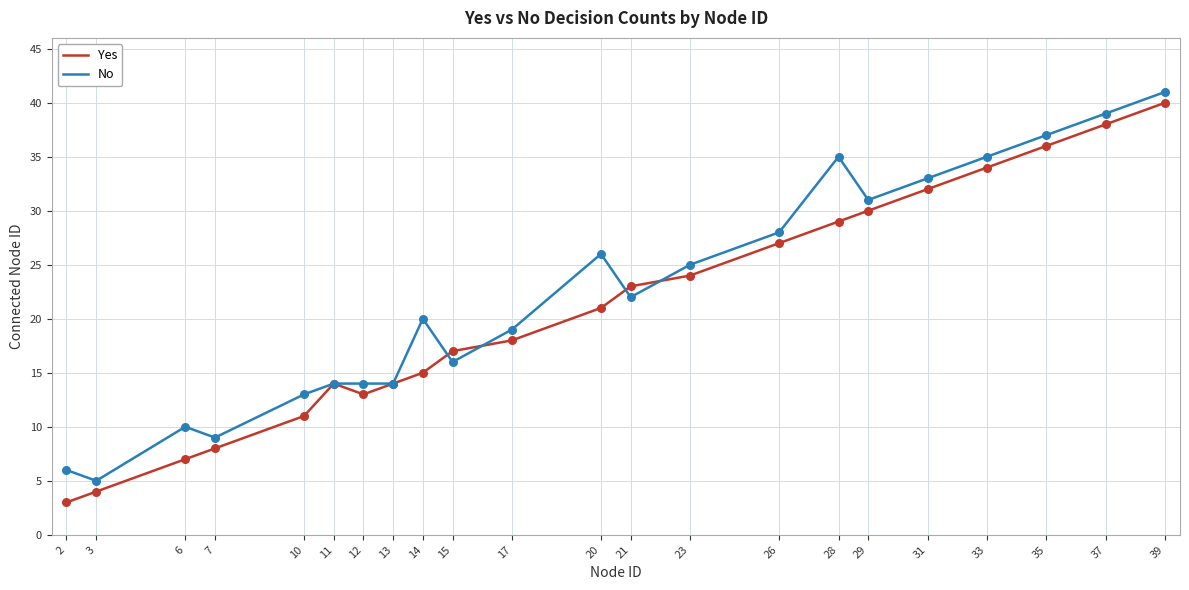

Which series changed the most between 20 and 26?

Yes